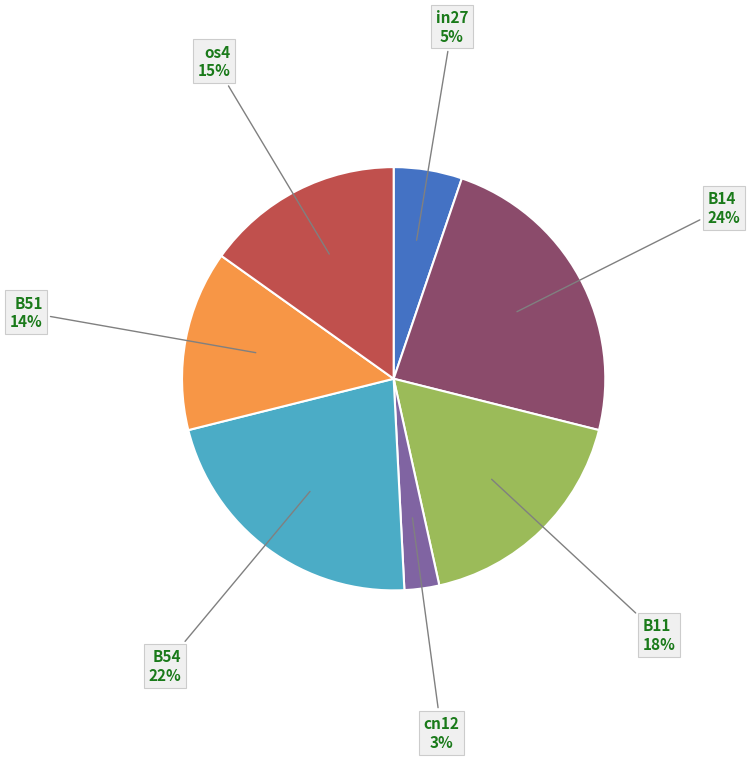

How many slices are in this pie chart?

7